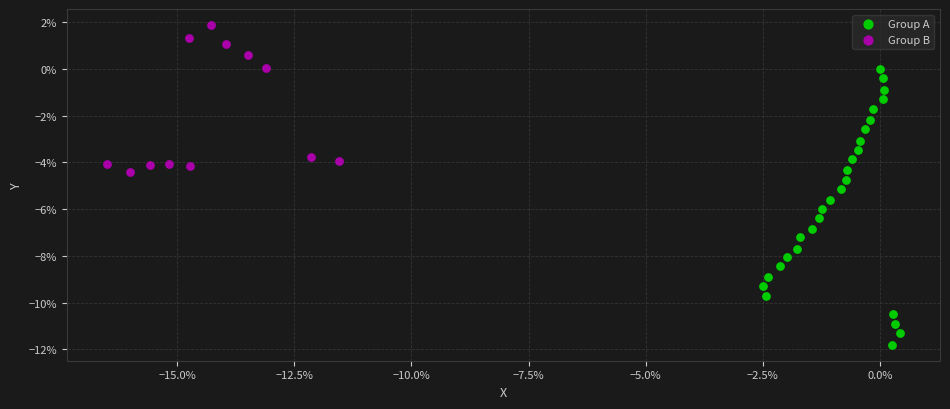

What are all the series names shown in the legend?

Group A, Group B